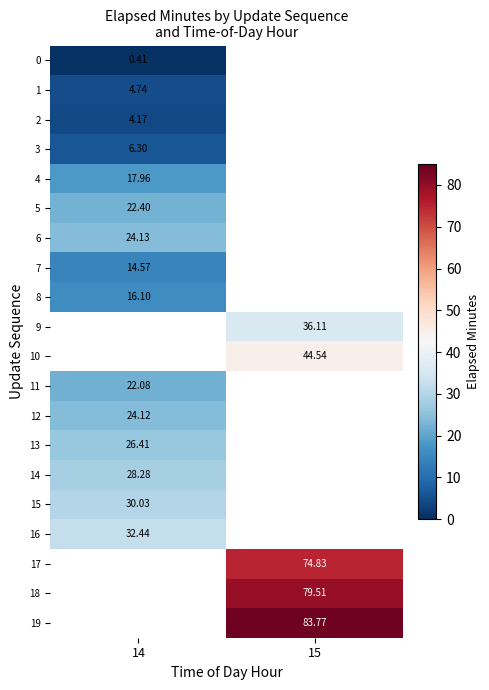

The 11 series shows 22.1 at 14. True or false?

True